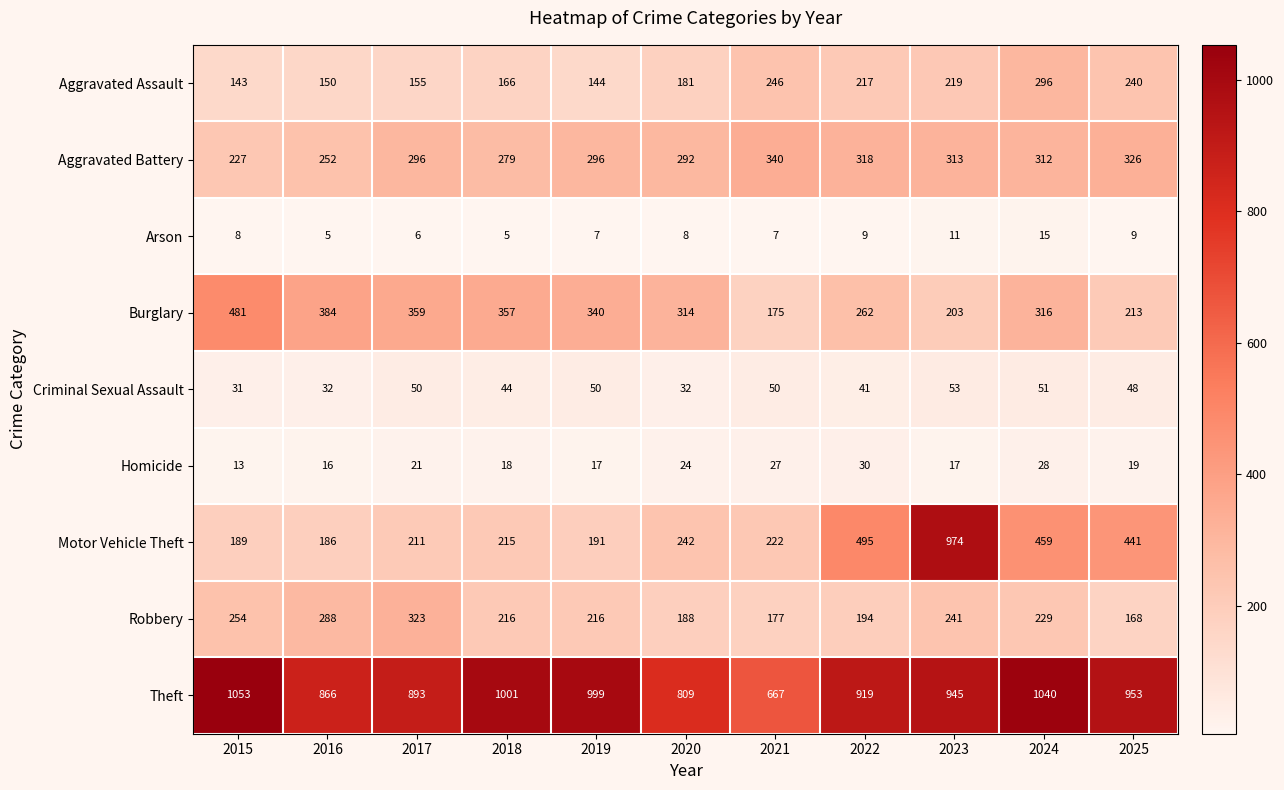

Which category has the lowest value in the Motor Vehicle Theft series?

2016